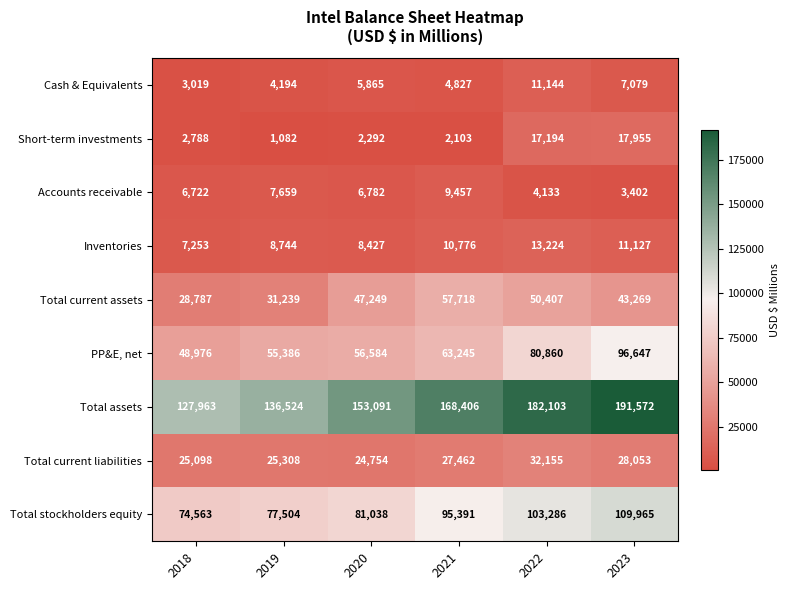

At 2021, list the series in order from smallest to largest.

Short-term investments, Cash & Equivalents, Accounts receivable, Inventories, Total current liabilities, Total current assets, PP&E, net, Total stockholders equity, Total assets